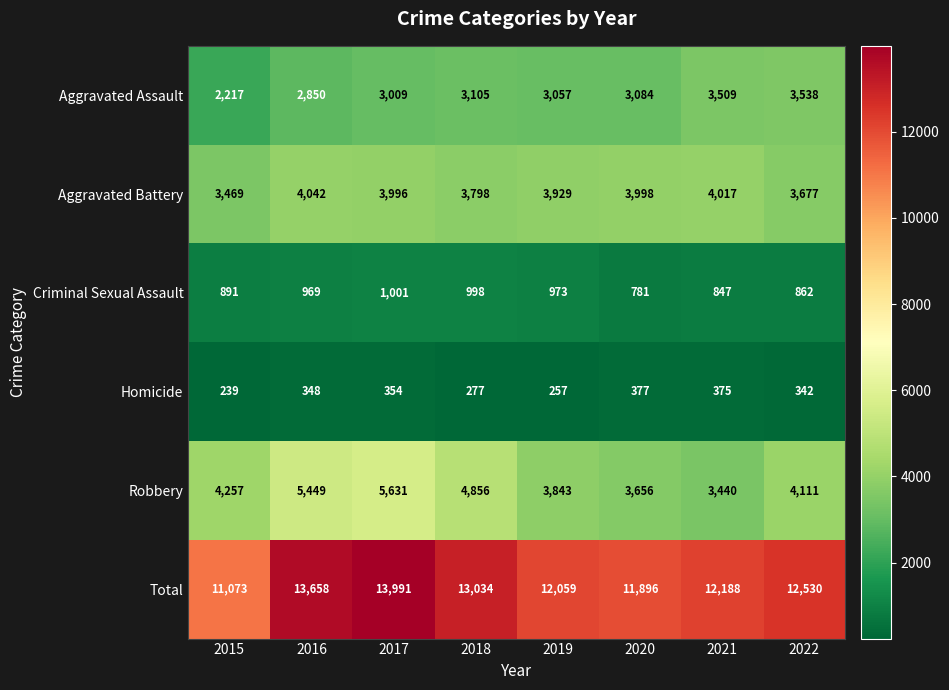

What is the average value of the Robbery series?

4405